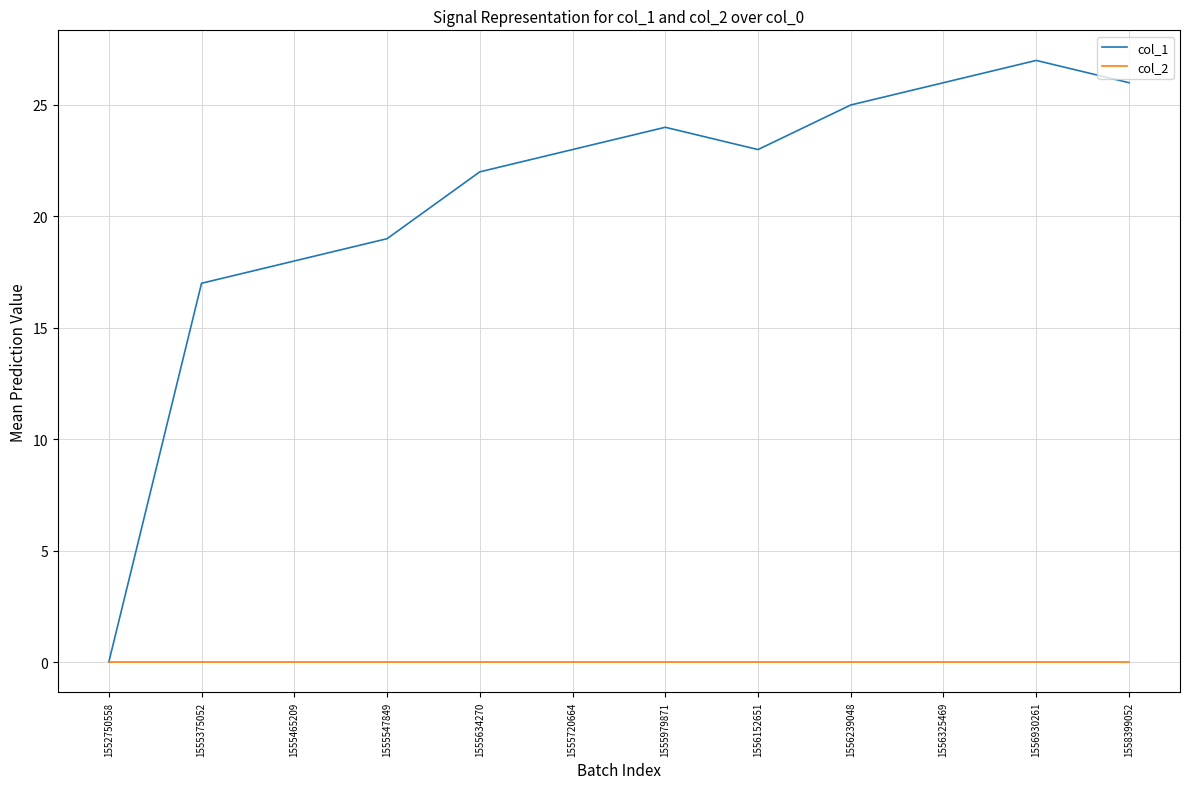

Where is the first local minimum for col_1?

1556152651